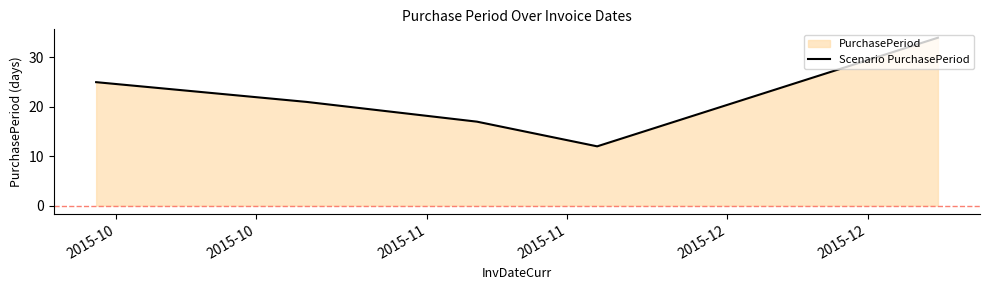

What is the greatest value displayed?

34